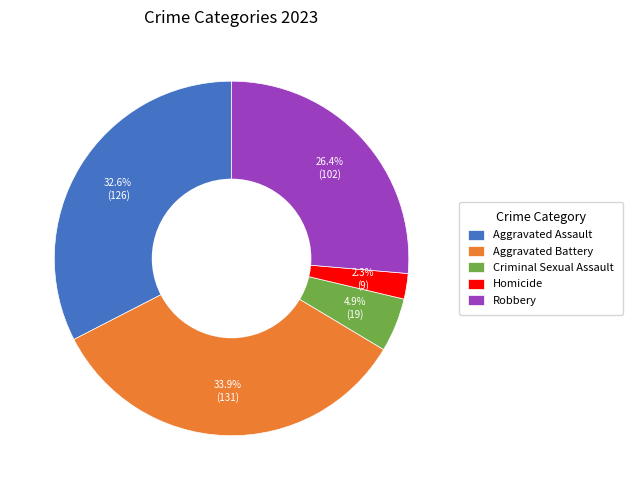

To the nearest percent, what is the combined percentage of Criminal Sexual Assault and Aggravated Battery?

39%